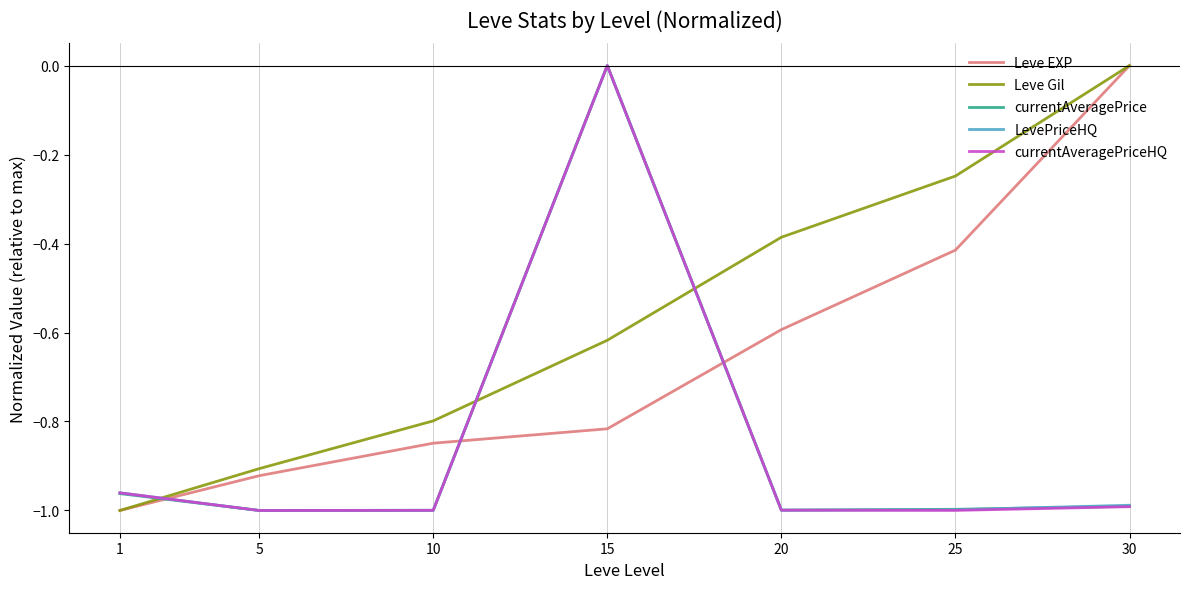

At which label does currentAveragePriceHQ reach its peak?

15